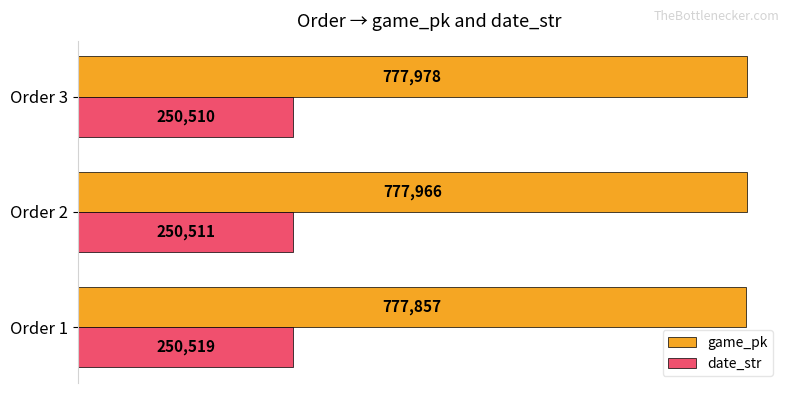

What are all the series names shown in the legend?

game_pk, date_str